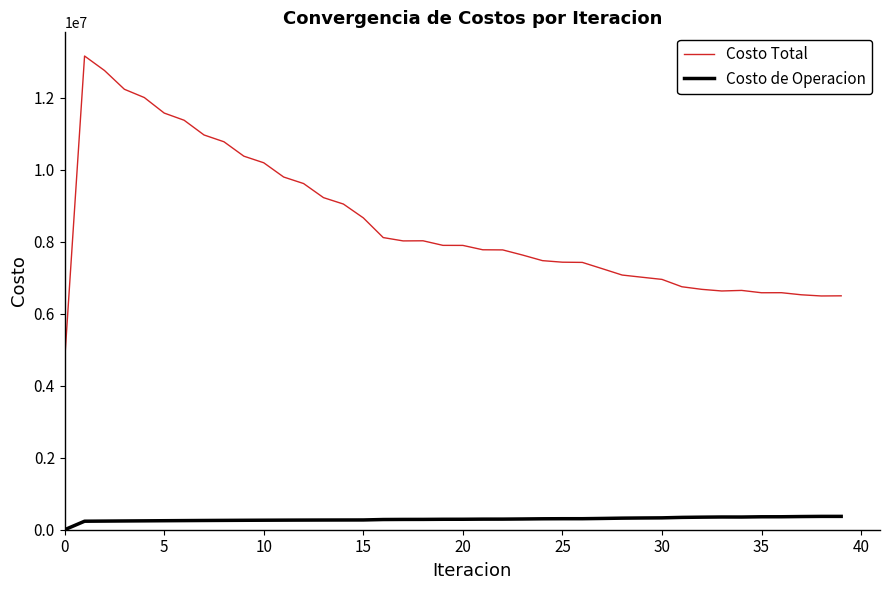

What is the highest value of the Costo de Operacion series?

370329.3